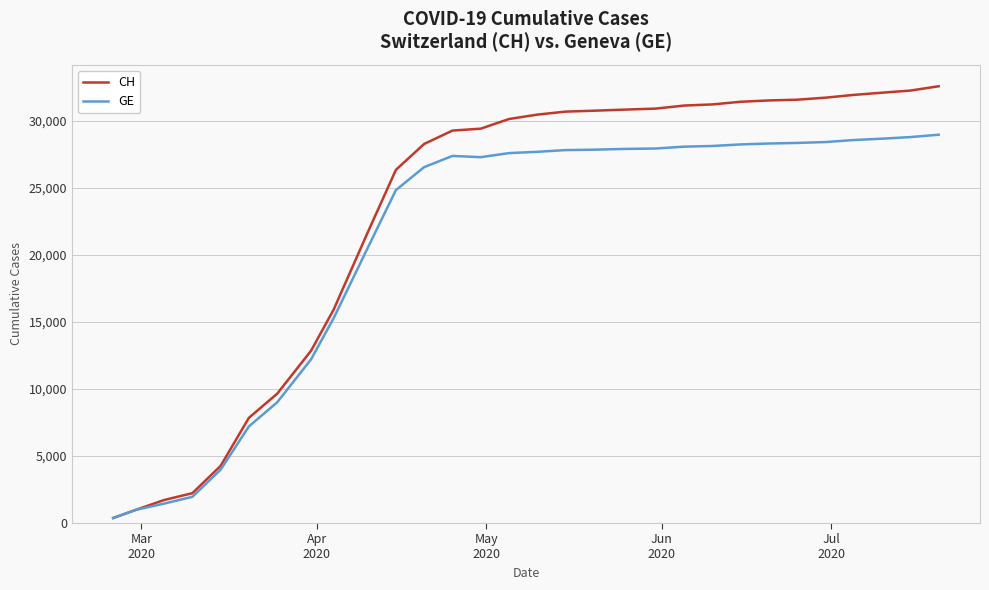

What is the greatest value displayed?

32570